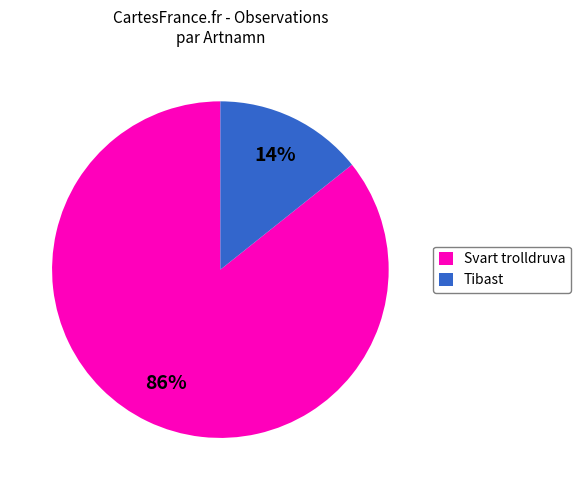

To the nearest percent, what percentage of the pie is Tibast?

14%